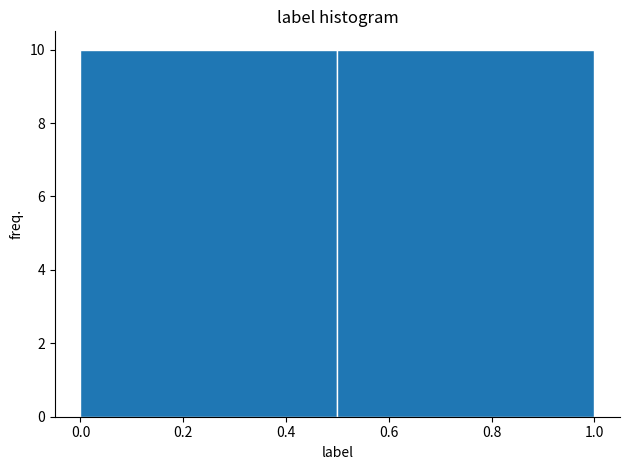

Reading left to right, transcribe this chart: for each bar, give the range it covers on the x-axis and its height. The values are not printed on the chart, so give them approximately, as read against the axis.

0.0 to 0.5: 10
0.5 to 1.0: 10